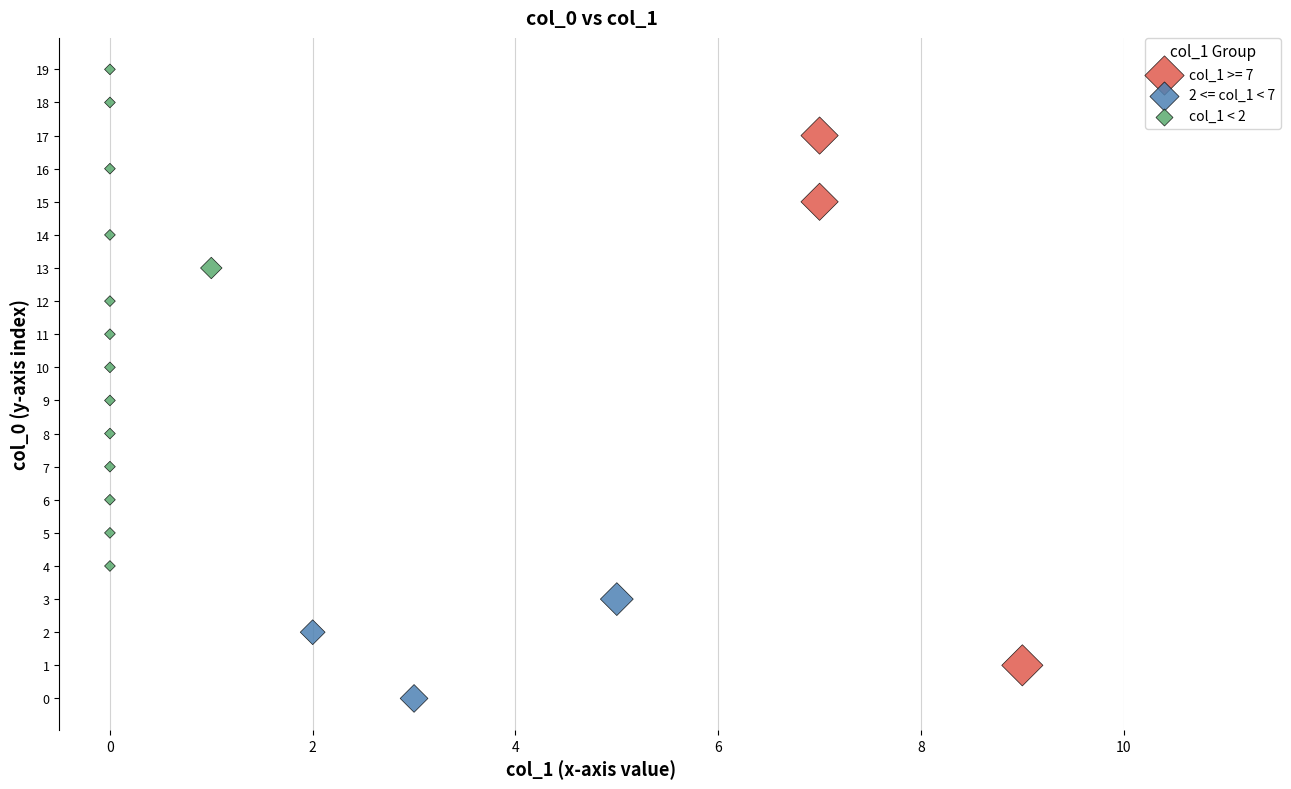

What are all the series names shown in the legend?

col_1 >= 7, 2 <= col_1 < 7, col_1 < 2